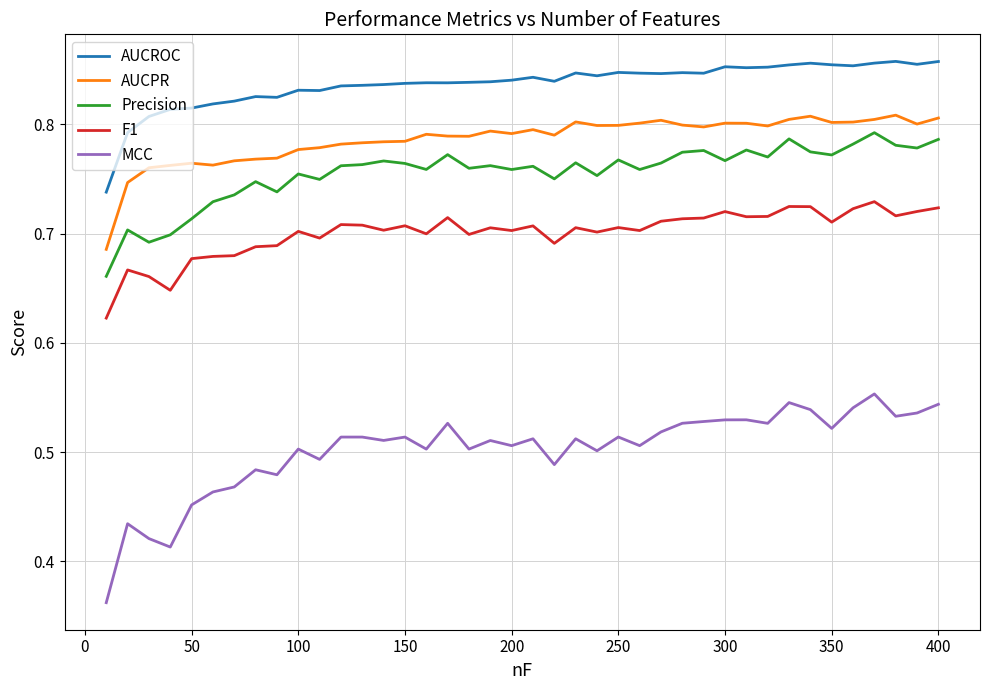

True or false: AUCROC has more than 2 points higher than both neighbors.

True